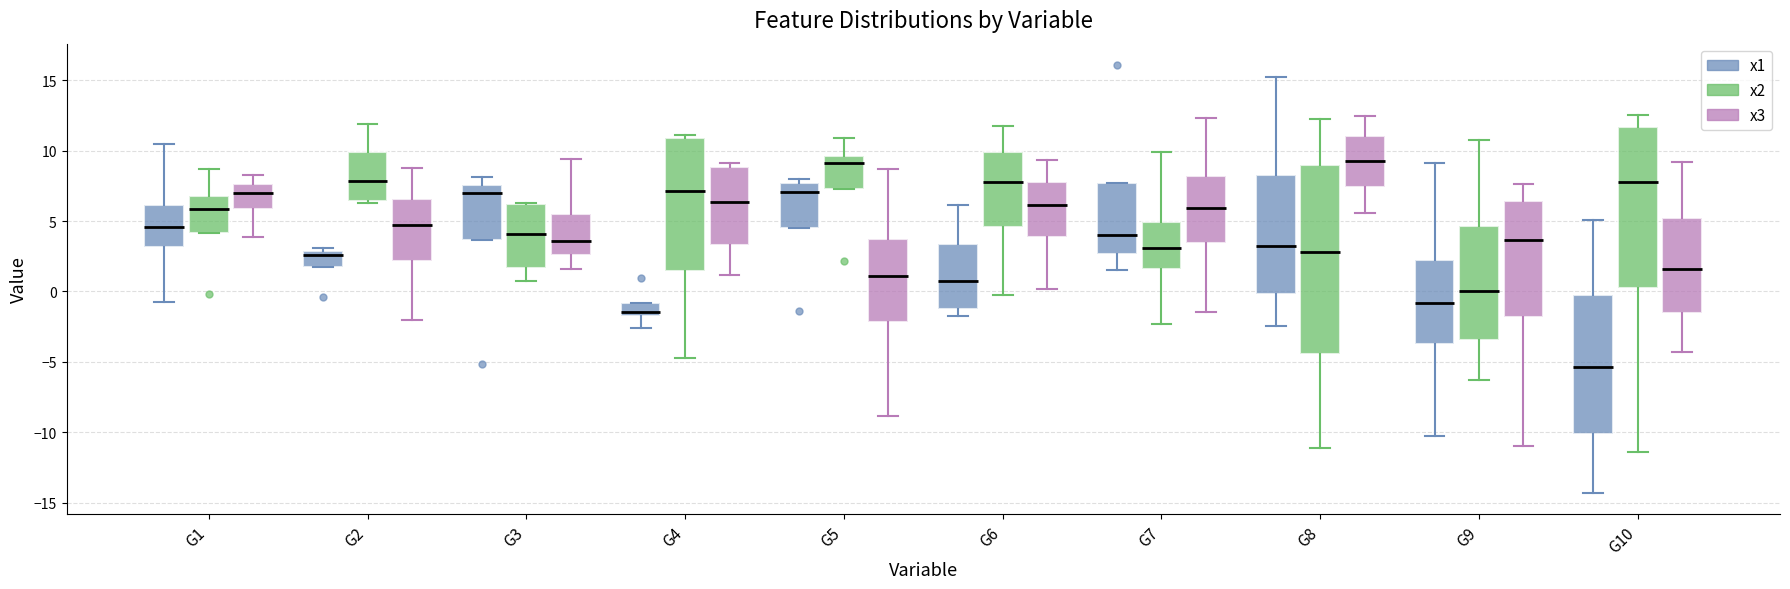

Reading left to right, read every box against the y-axis: the position of its median line, the range the box covers, and the ends of its whiskers. The values are not printed on the chart, so give them approximately, as read against the axis.

G1 (x1): median 4.5, box 3.0 to 6.0, whiskers -1.0 to 10.5
G1 (x2): median 6.0, box 4.0 to 6.5, whiskers 4.0 to 8.5
G1 (x3): median 7.0, box 6.0 to 7.5, whiskers 4.0 to 8.0
G2 (x1): median 2.5, box 1.5 to 3.0, whiskers 1.5 to 3.0 (just above the box's upper edge)
G2 (x2): median 8.0, box 6.5 to 10.0, whiskers 6.5 (just below the box's lower edge) to 12.0
G2 (x3): median 4.5, box 2.0 to 6.5, whiskers -2.0 to 8.5
G3 (x1): median 7.0, box 3.5 to 7.5, whiskers 3.5 to 8.0
G3 (x2): median 4.0, box 1.5 to 6.0, whiskers 1.0 to 6.5
G3 (x3): median 3.5, box 2.5 to 5.5, whiskers 1.5 to 9.5
G4 (x1): median -1.5 (just above the box's lower edge), box -1.5 to -1.0, whiskers -2.5 to -1.0
G4 (x2): median 7.0, box 1.5 to 11.0, whiskers -4.5 to 11.0 (just above the box's upper edge)
G4 (x3): median 6.5, box 3.5 to 9.0, whiskers 1.0 to 9.0 (just above the box's upper edge)
G5 (x1): median 7.0, box 4.5 to 7.5, whiskers 4.5 to 8.0
G5 (x2): median 9.0, box 7.5 to 9.5, whiskers 7.5 to 11.0
G5 (x3): median 1.0, box -2.0 to 3.5, whiskers -9.0 to 8.5
G6 (x1): median 0.5, box -1.0 to 3.5, whiskers -2.0 to 6.0
G6 (x2): median 7.5, box 4.5 to 10.0, whiskers 0.0 to 11.5
G6 (x3): median 6.0, box 4.0 to 7.5, whiskers 0.0 to 9.5
G7 (x1): median 4.0, box 2.5 to 7.5, whiskers 1.5 to 7.5
G7 (x2): median 3.0, box 1.5 to 5.0, whiskers -2.5 to 10.0
G7 (x3): median 6.0, box 3.5 to 8.0, whiskers -1.5 to 12.5
G8 (x1): median 3.5, box 0.0 to 8.0, whiskers -2.5 to 15.0
G8 (x2): median 3.0, box -4.5 to 9.0, whiskers -11.0 to 12.5
G8 (x3): median 9.5, box 7.5 to 11.0, whiskers 5.5 to 12.5
G9 (x1): median -1.0, box -4.0 to 2.0, whiskers -10.5 to 9.0
G9 (x2): median 0.0, box -3.5 to 4.5, whiskers -6.5 to 11.0
G9 (x3): median 3.5, box -2.0 to 6.5, whiskers -11.0 to 7.5
G10 (x1): median -5.5, box -10.0 to -0.5, whiskers -14.5 to 5.0
G10 (x2): median 8.0, box 0.5 to 11.5, whiskers -11.5 to 12.5
G10 (x3): median 1.5, box -1.5 to 5.0, whiskers -4.5 to 9.0